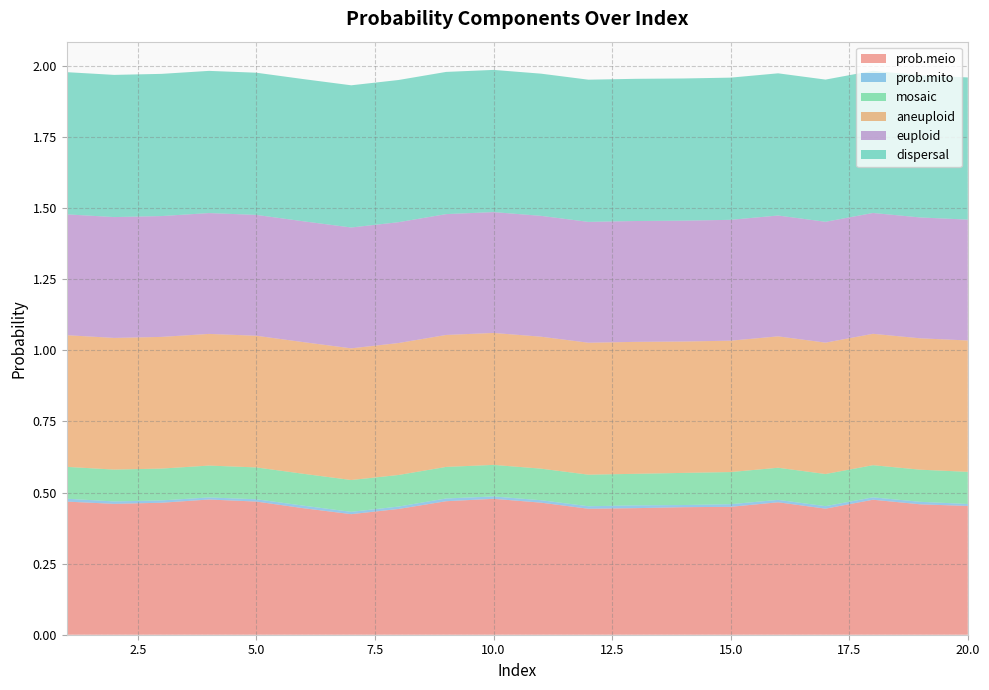

Reading left to right, transcribe all the data shown in this chart.

prob.meio: 0.5	0.5	0.5	0.5	0.5	0.4	0.4	0.4	0.5	0.5	0.5	0.4	0.4	0.4	0.4	0.5	0.4	0.5	0.5	0.5
prob.mito: 0.0	0.0	0.0	0.0	0.0	0.0	0.0	0.0	0.0	0.0	0.0	0.0	0.0	0.0	0.0	0.0	0.0	0.0	0.0	0.0
mosaic: 0.1	0.1	0.1	0.1	0.1	0.1	0.1	0.1	0.1	0.1	0.1	0.1	0.1	0.1	0.1	0.1	0.1	0.1	0.1	0.1
aneuploid: 0.5	0.5	0.5	0.5	0.5	0.5	0.5	0.5	0.5	0.5	0.5	0.5	0.5	0.5	0.5	0.5	0.5	0.5	0.5	0.5
euploid: 0.4	0.4	0.4	0.4	0.4	0.4	0.4	0.4	0.4	0.4	0.4	0.4	0.4	0.4	0.4	0.4	0.4	0.4	0.4	0.4
dispersal: 0.5	0.5	0.5	0.5	0.5	0.5	0.5	0.5	0.5	0.5	0.5	0.5	0.5	0.5	0.5	0.5	0.5	0.5	0.5	0.5